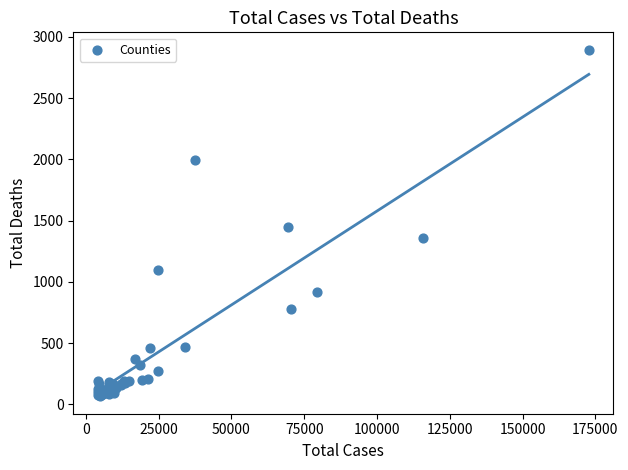

What Y value in the scatter plot is closest to 1480?

1447